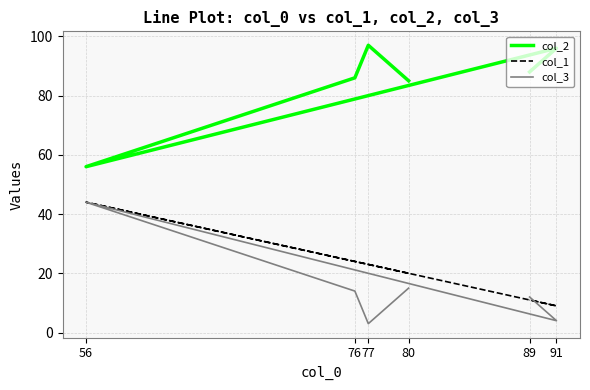

What is the spread (max minus min) of values at 91?

92